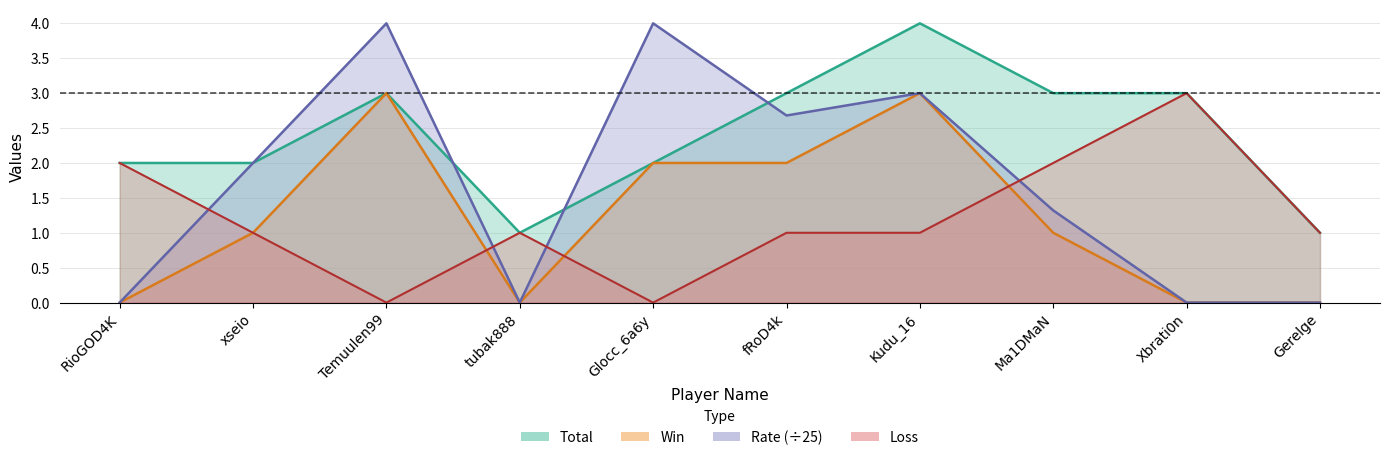

What is the spread (max minus min) of values at Glocc_6a6y?

4.0